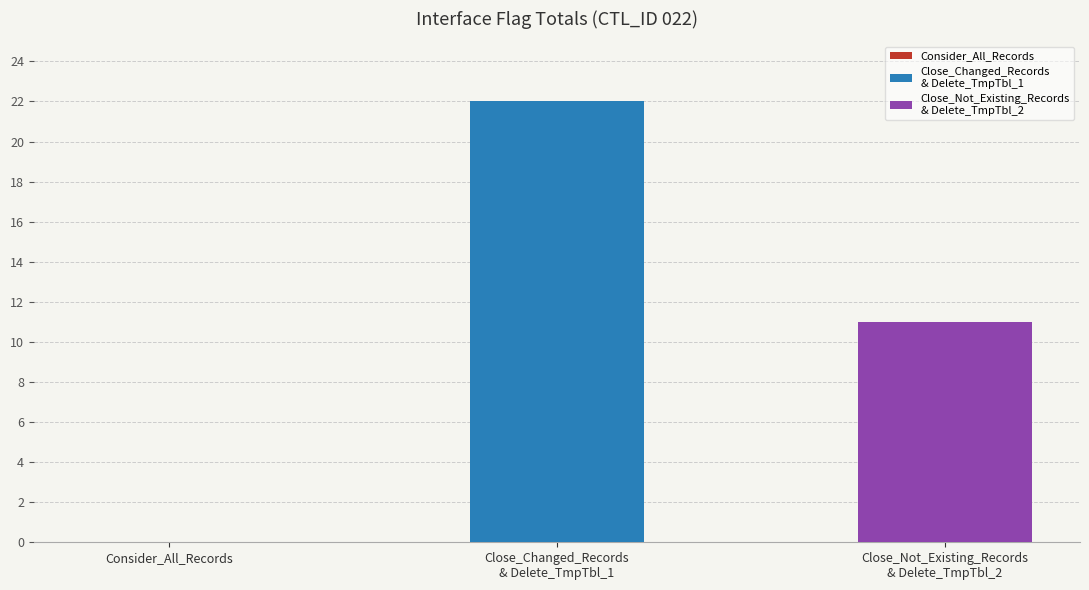

The chart shows a value of 6 at Close_Not_Existing_Records
& Delete_TmpTbl_2. True or false?

False